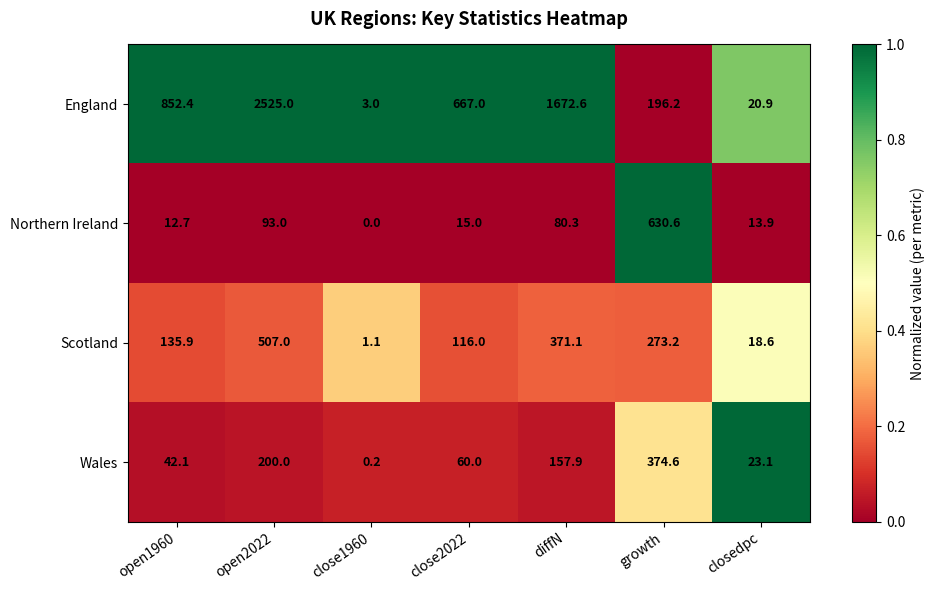

What is the maximum value shown in the chart?

2525.0